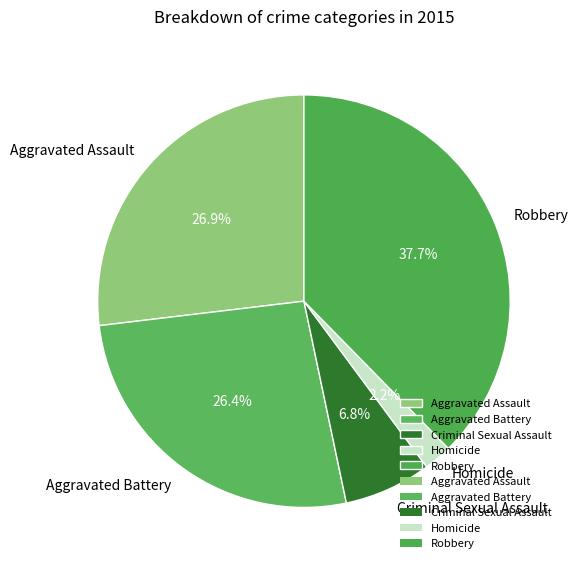

Which slice is the largest?

Robbery